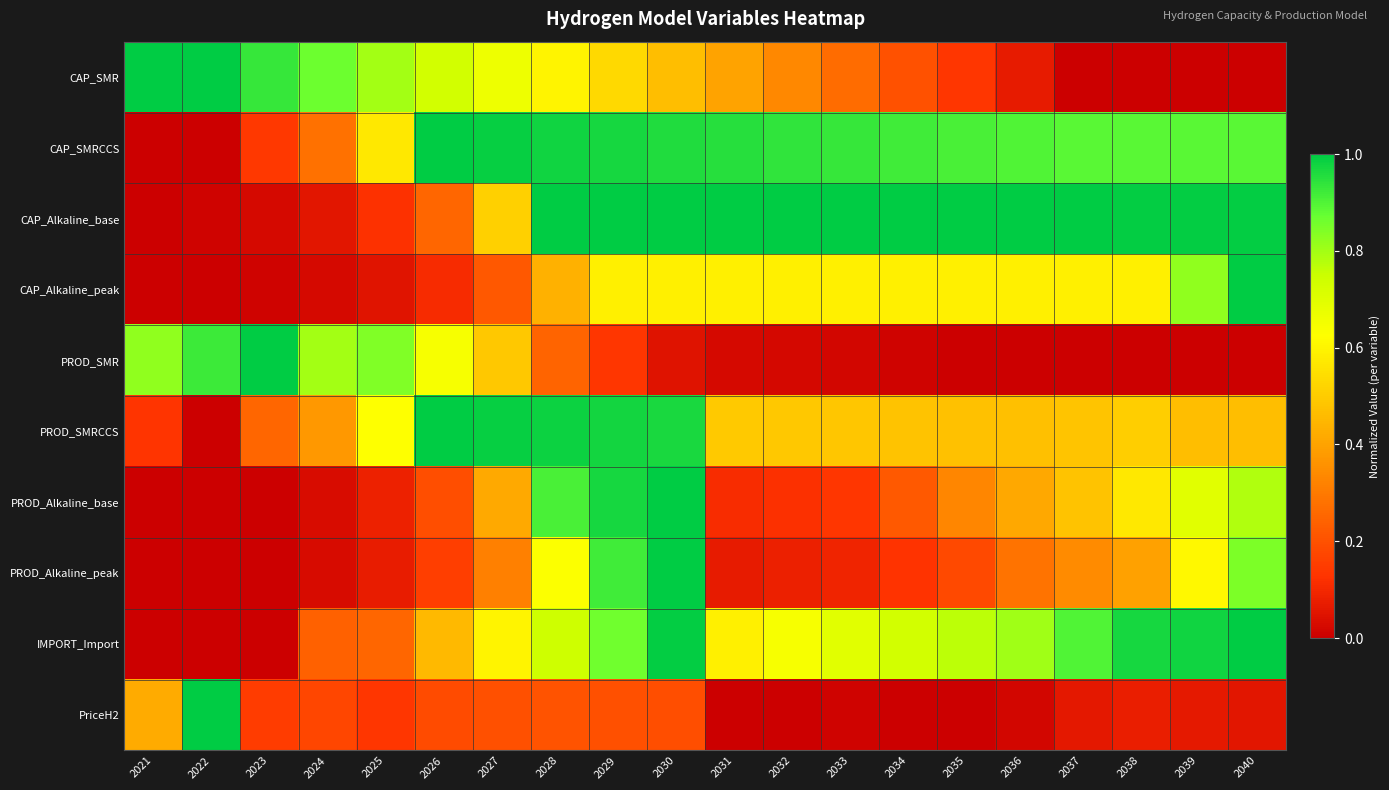

What is the difference between the highest and lowest values at 2037?

1.0